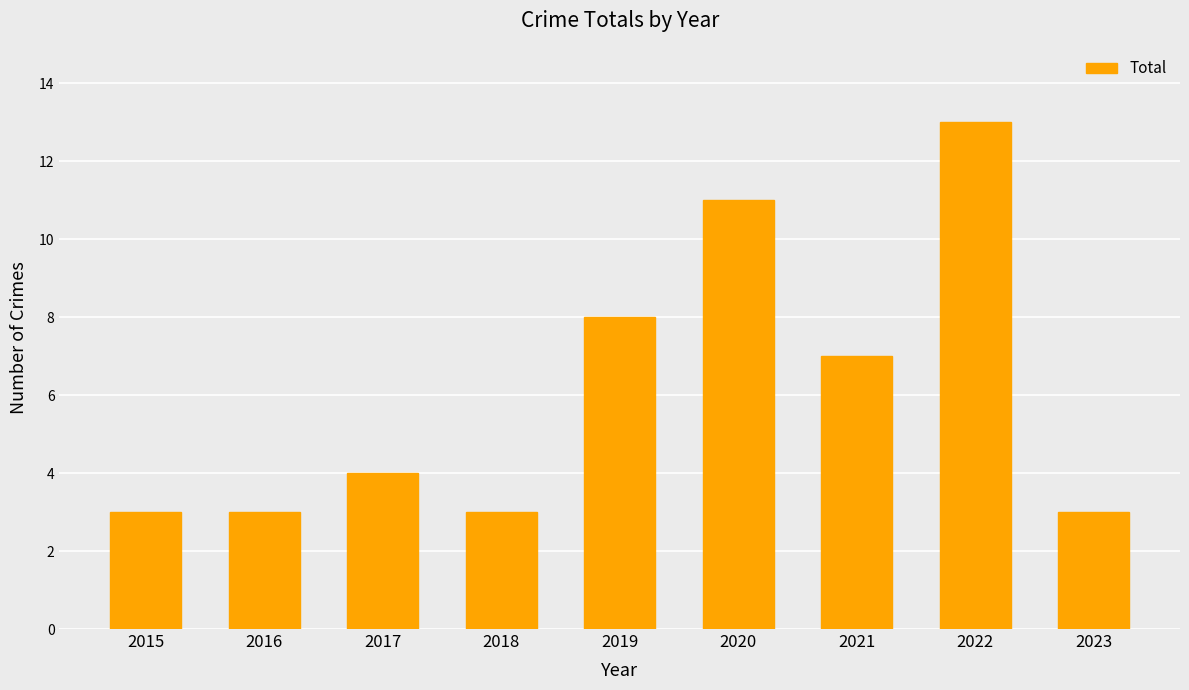

What is the change in value from 2019 to 2023?

-5